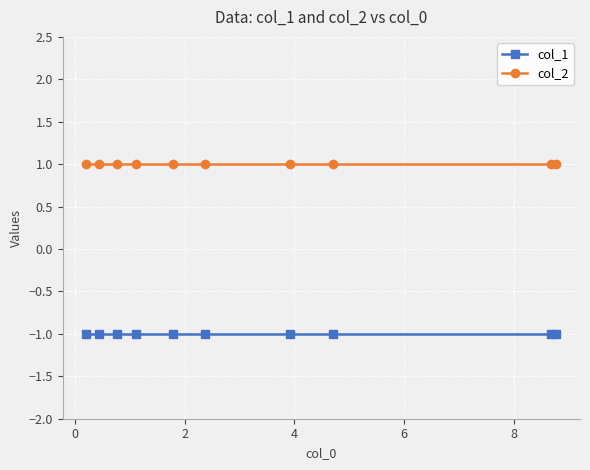

What is the value of the col_2 point at the 6th from the left?

1